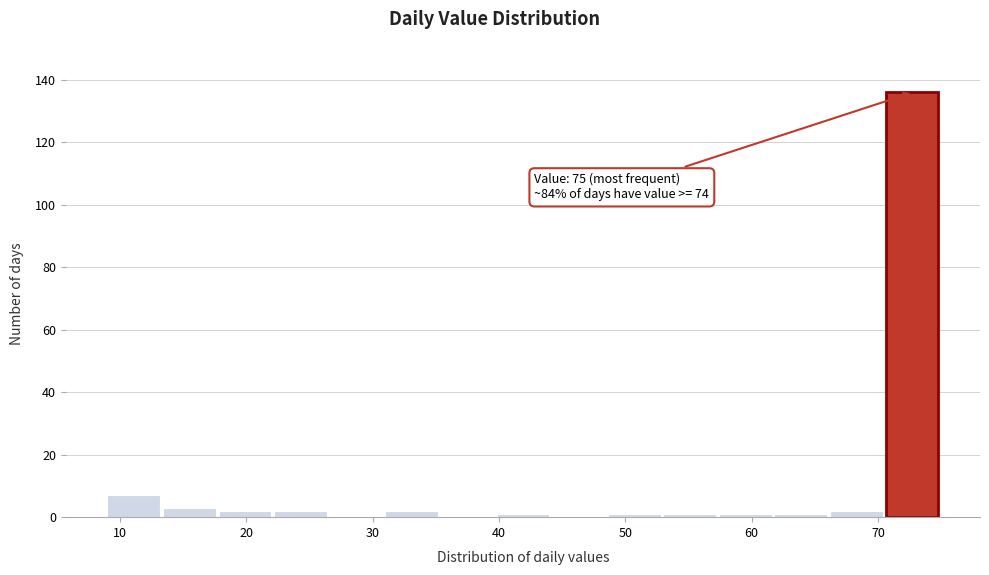

Which range on the x-axis has the tallest bar?

70.6 to 75.0